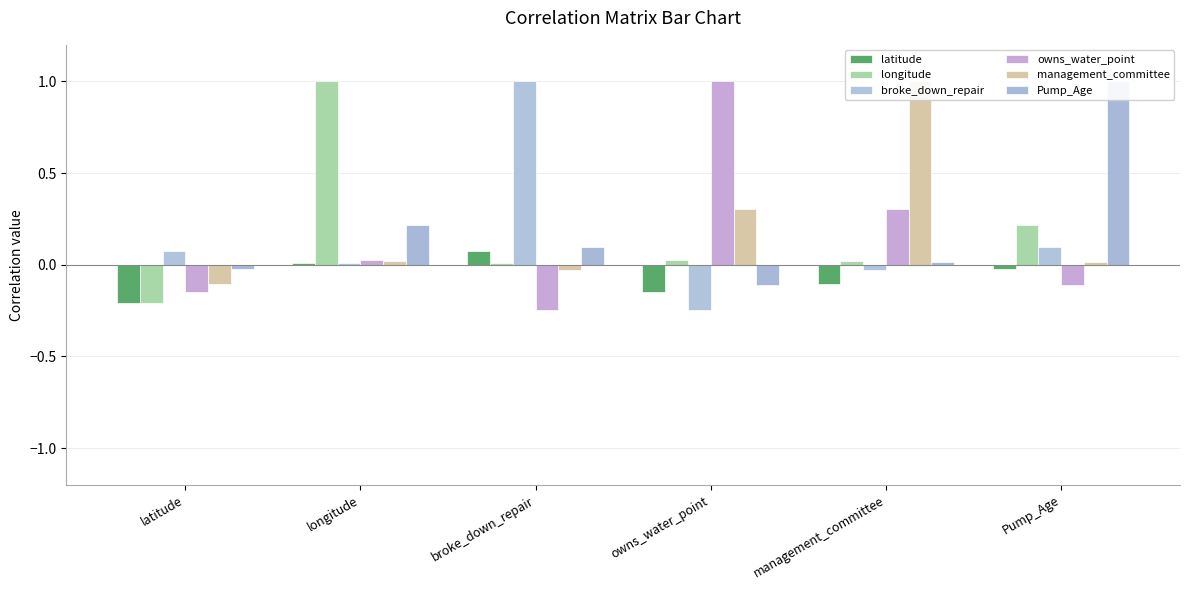

Is the value of owns_water_point at management_committee greater than the value of latitude at longitude?

Yes